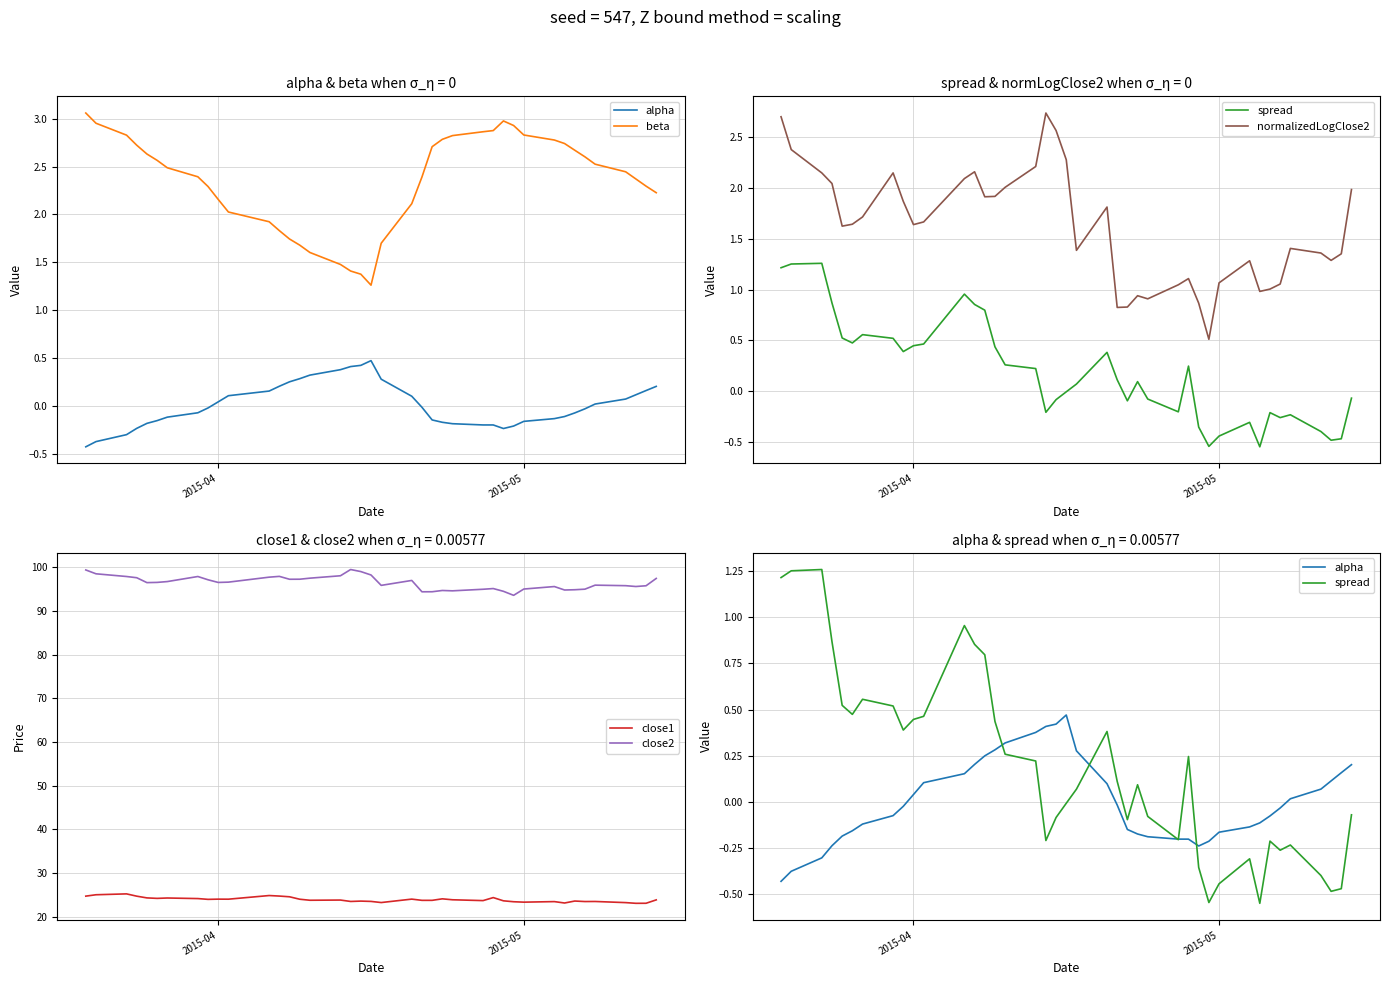

The value of close2 at 2015-05 is 60.6. True or false?

False